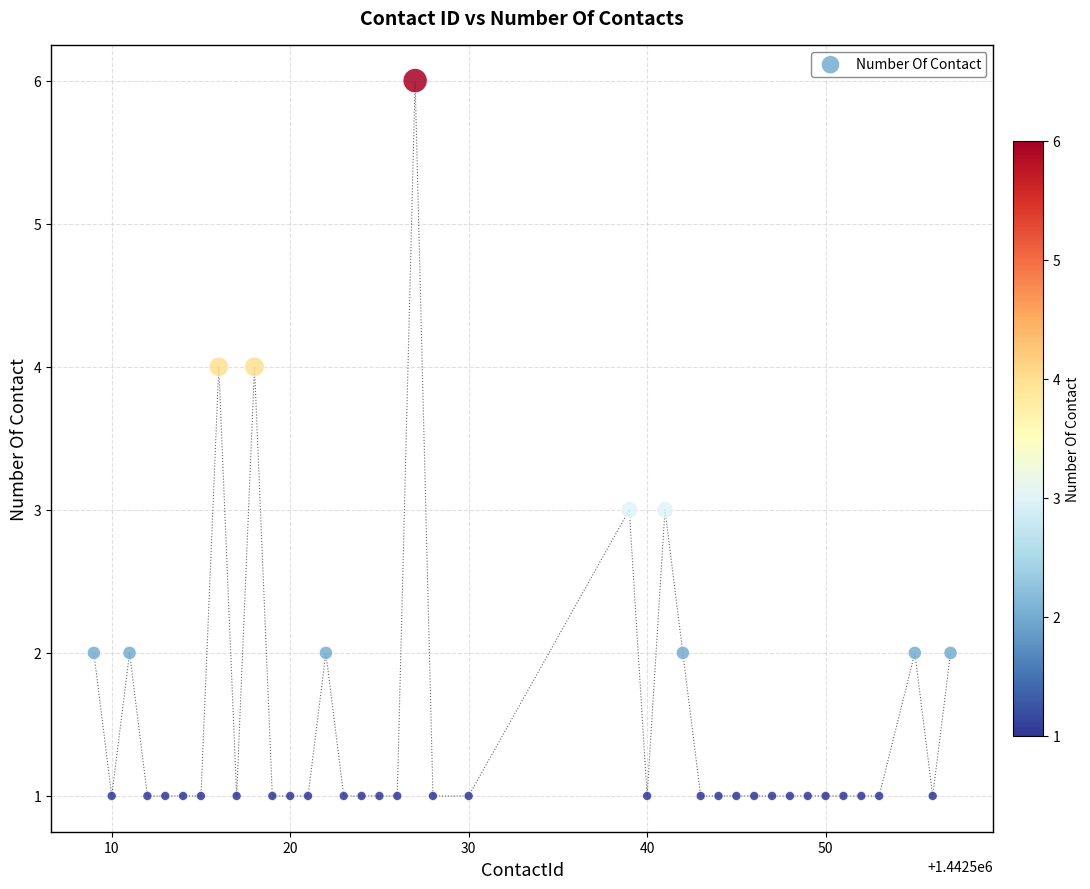

What is the range of Y values (max minus min)?

5